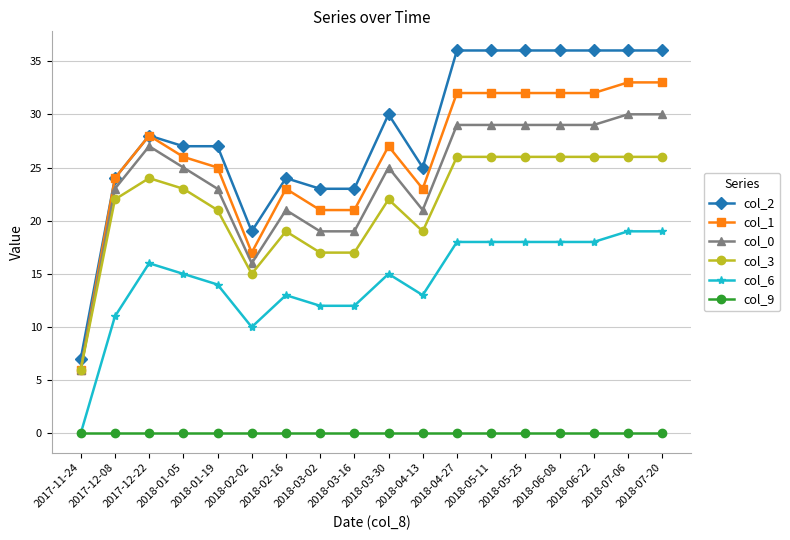

Reading right to left, extract all data points from this chart.

col_2: 36	36	36	36	36	36	36	25	30	23	23	24	19	27	27	28	24	7
col_1: 33	33	32	32	32	32	32	23	27	21	21	23	17	25	26	28	24	6
col_0: 30	30	29	29	29	29	29	21	25	19	19	21	16	23	25	27	23	6
col_3: 26	26	26	26	26	26	26	19	22	17	17	19	15	21	23	24	22	6
col_6: 19	19	18	18	18	18	18	13	15	12	12	13	10	14	15	16	11	0
col_9: 0	0	0	0	0	0	0	0	0	0	0	0	0	0	0	0	0	0